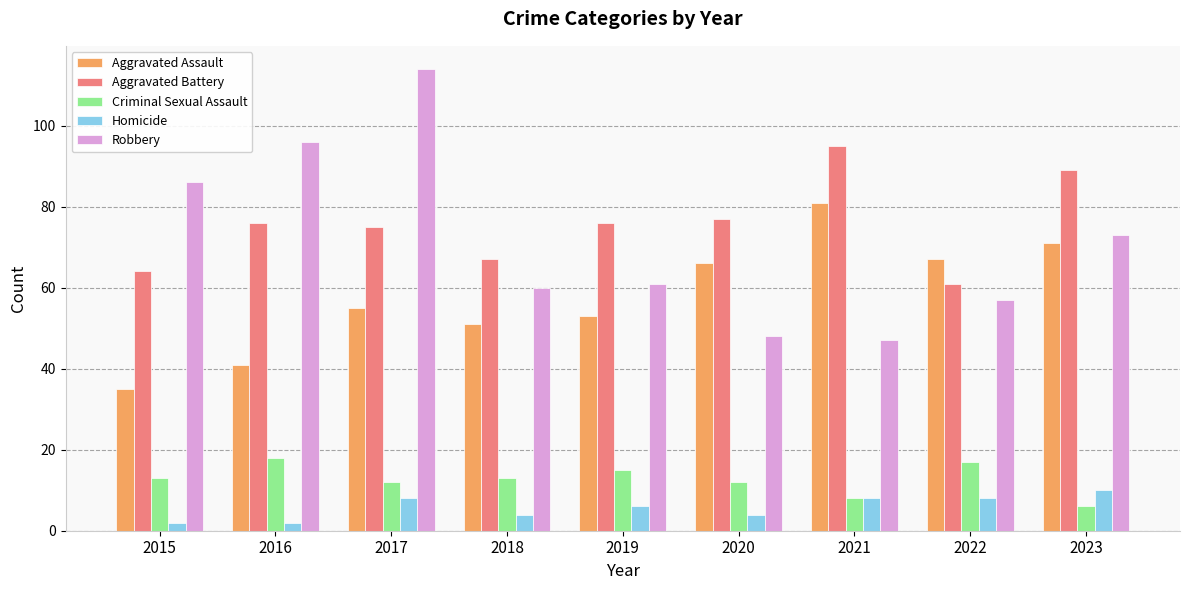

Reading left to right, what are all the values shown in this chart?

Aggravated Assault: 35	41	55	51	53	66	81	67	71
Aggravated Battery: 64	76	75	67	76	77	95	61	89
Criminal Sexual Assault: 13	18	12	13	15	12	8	17	6
Homicide: 2	2	8	4	6	4	8	8	10
Robbery: 86	96	114	60	61	48	47	57	73